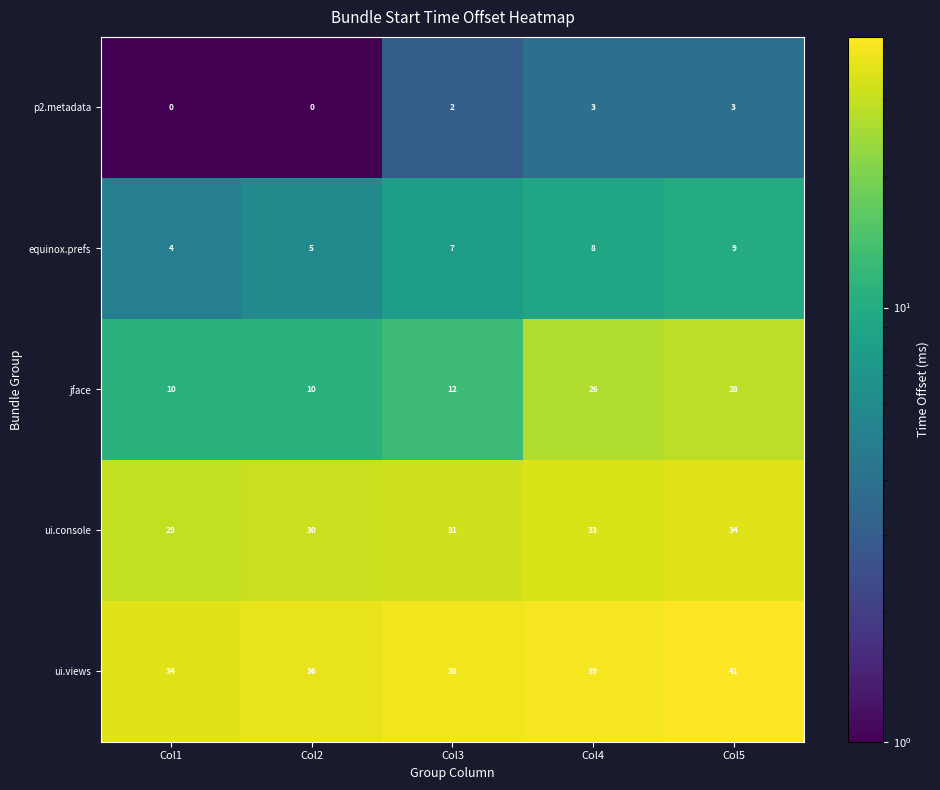

Reading left to right, what are all the values shown in this chart?

p2.metadata: Col1=0	Col2=0	Col3=2	Col4=3	Col5=3
equinox.prefs: Col1=4	Col2=5	Col3=7	Col4=8	Col5=9
jface: Col1=10	Col2=10	Col3=12	Col4=26	Col5=28
ui.console: Col1=29	Col2=30	Col3=31	Col4=33	Col5=34
ui.views: Col1=34	Col2=36	Col3=38	Col4=39	Col5=41